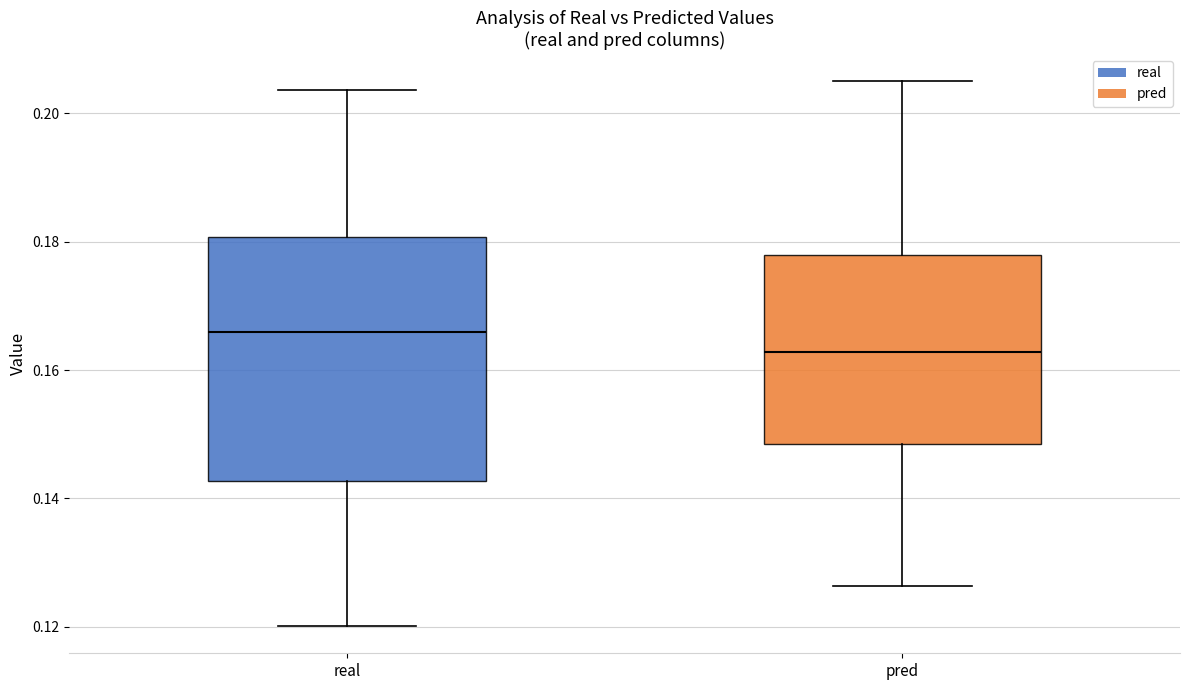

Where is the upper edge of the box for pred on the y-axis? The values are not printed on the chart, so give them approximately, as read against the axis.

0.178